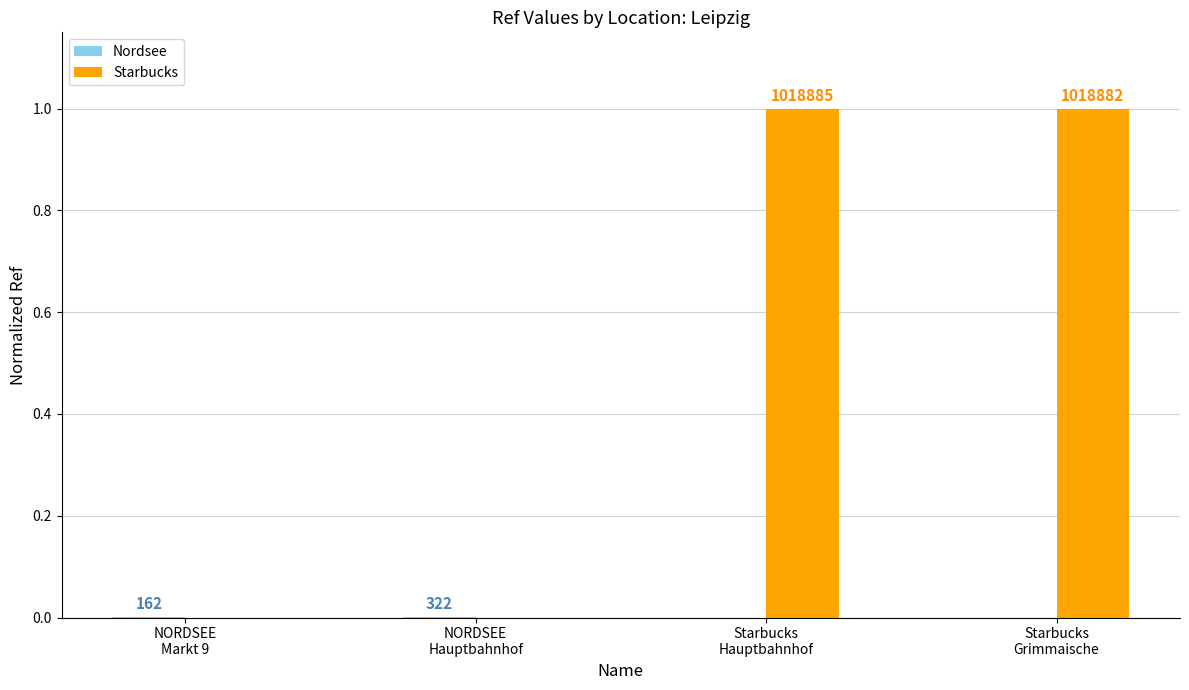

Is it true that Nordsee equals 0.0 at NORDSEE
Markt 9?

True